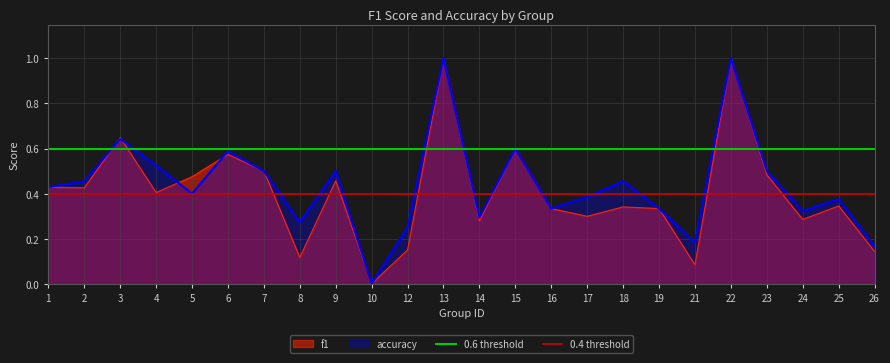

The accuracy series shows 0.3 at 26. True or false?

False